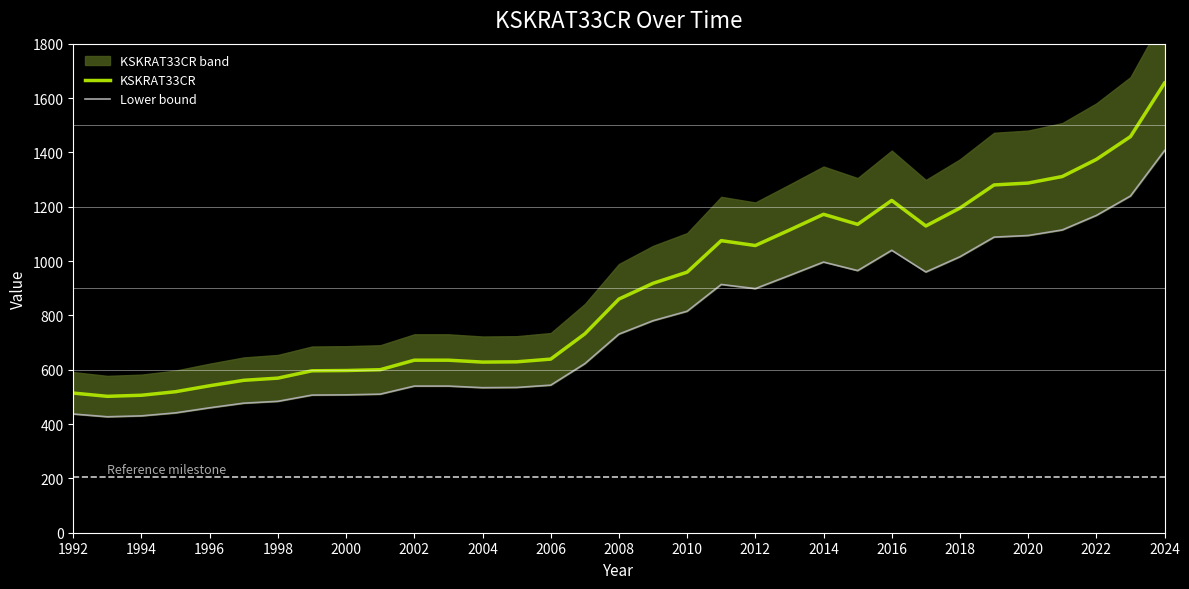

What is the lowest value of the KSKRAT33CR series?

502